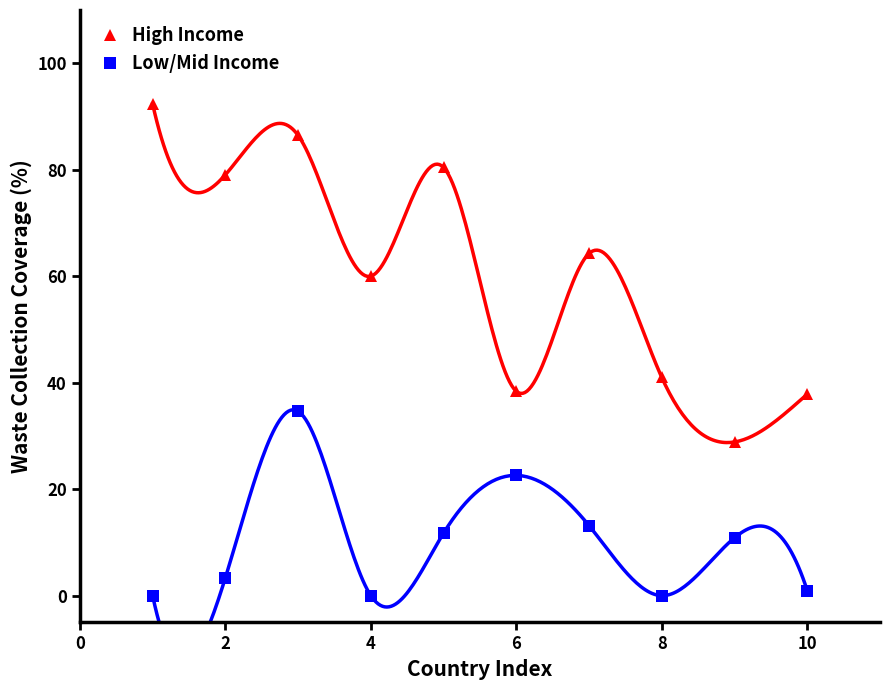

True or false: Low/Mid Income and High Income intersect in this chart.

False